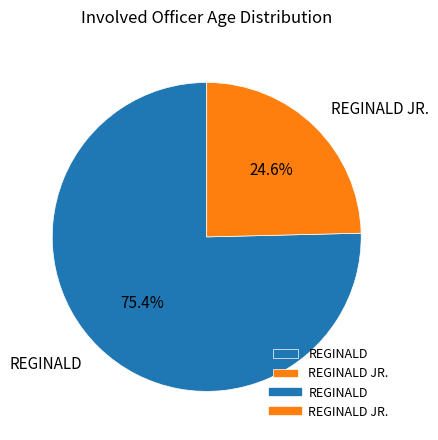

What percentage is the REGINALD JR. slice, to the nearest percent?

25%